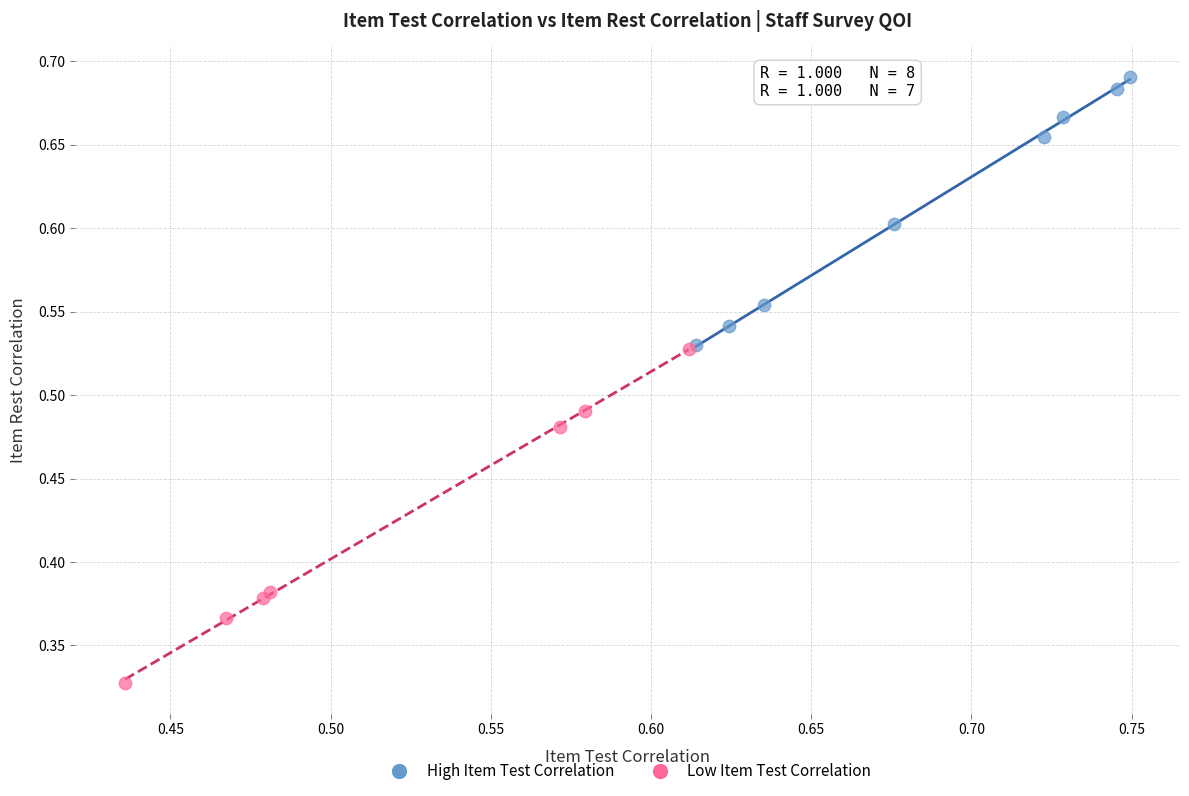

Which series has the largest Y range (max minus min)?

Low Item Test Correlation